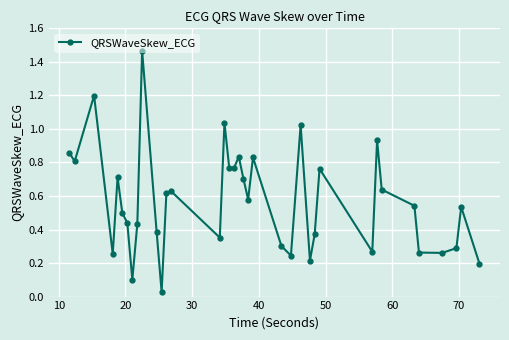

What is the difference between the maximum and minimum values?

1.4